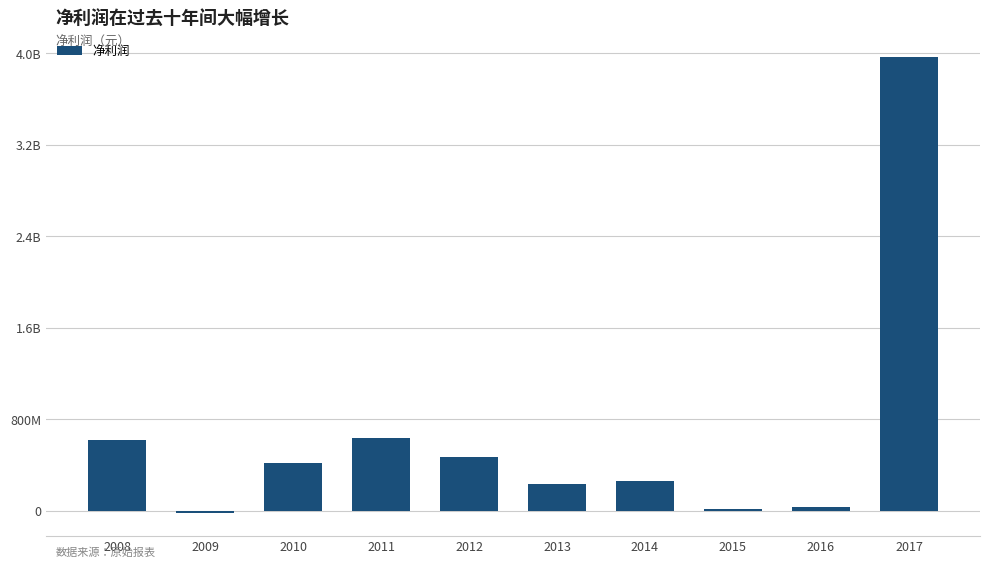

List the labels in order of value, smallest first.

2009, 2015, 2016, 2013, 2014, 2010, 2012, 2008, 2011, 2017